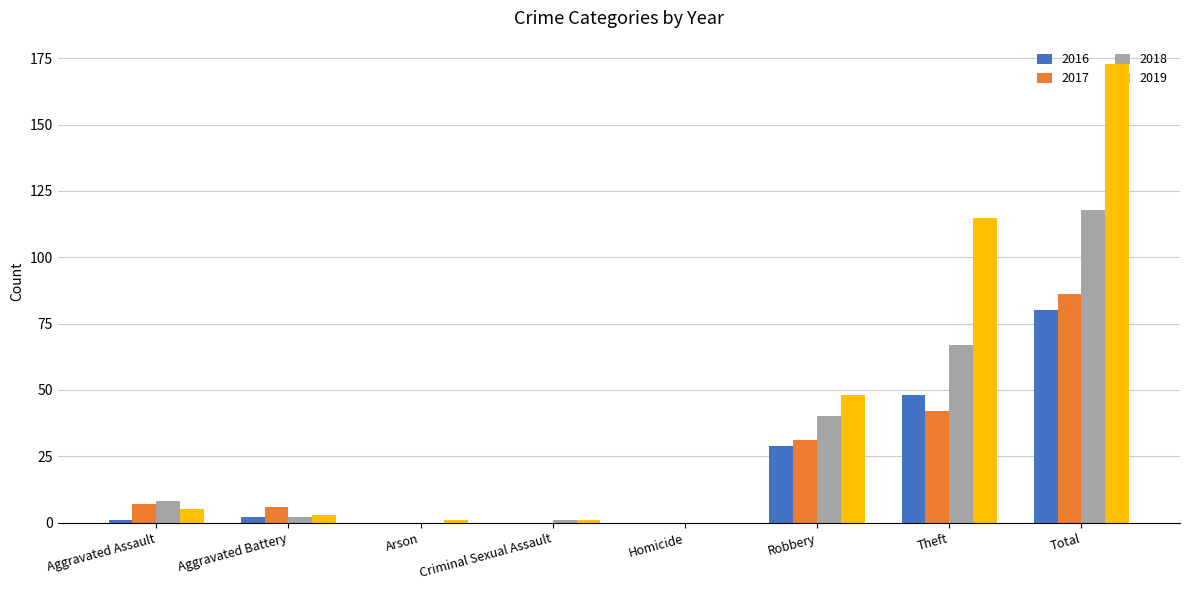

What are all the series names shown in the legend?

2016, 2017, 2018, 2019